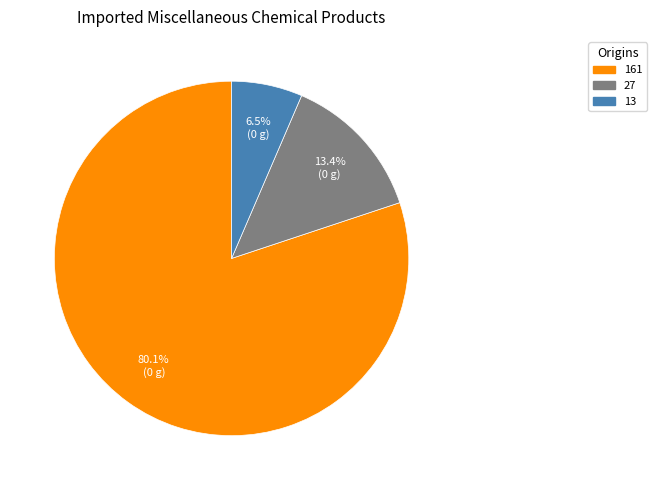

Is the sum of 27 and 161 greater than half?

Yes